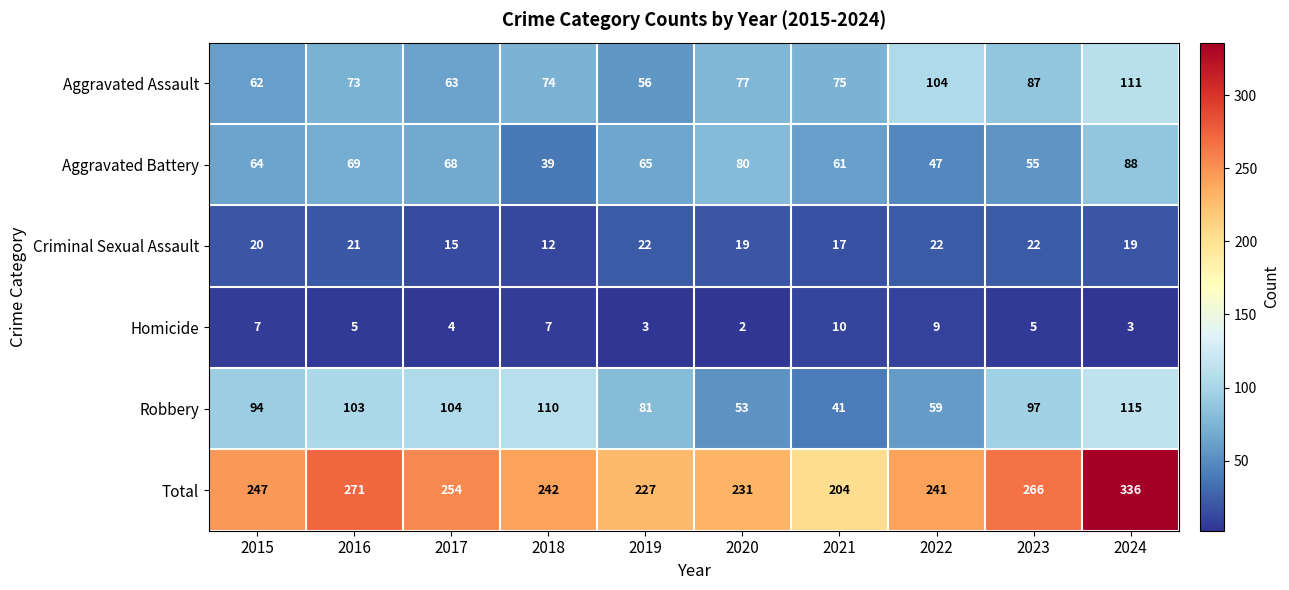

The value of Robbery at 2019 is 109. True or false?

False